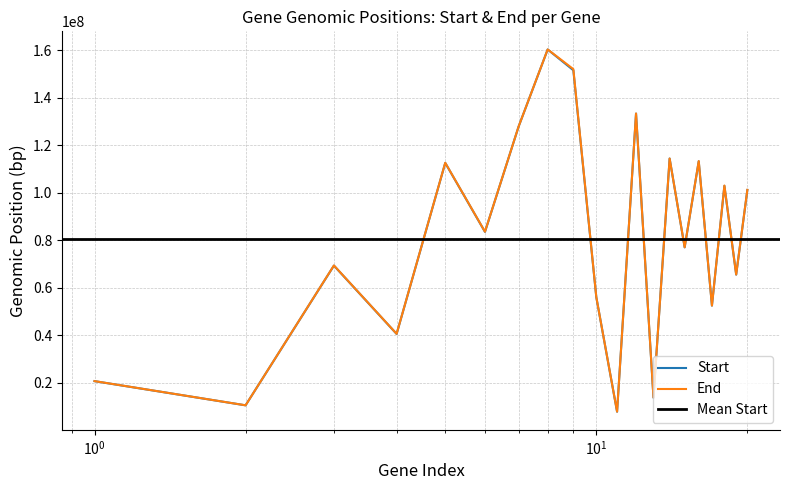

What is the highest value of the Start series?

160401641